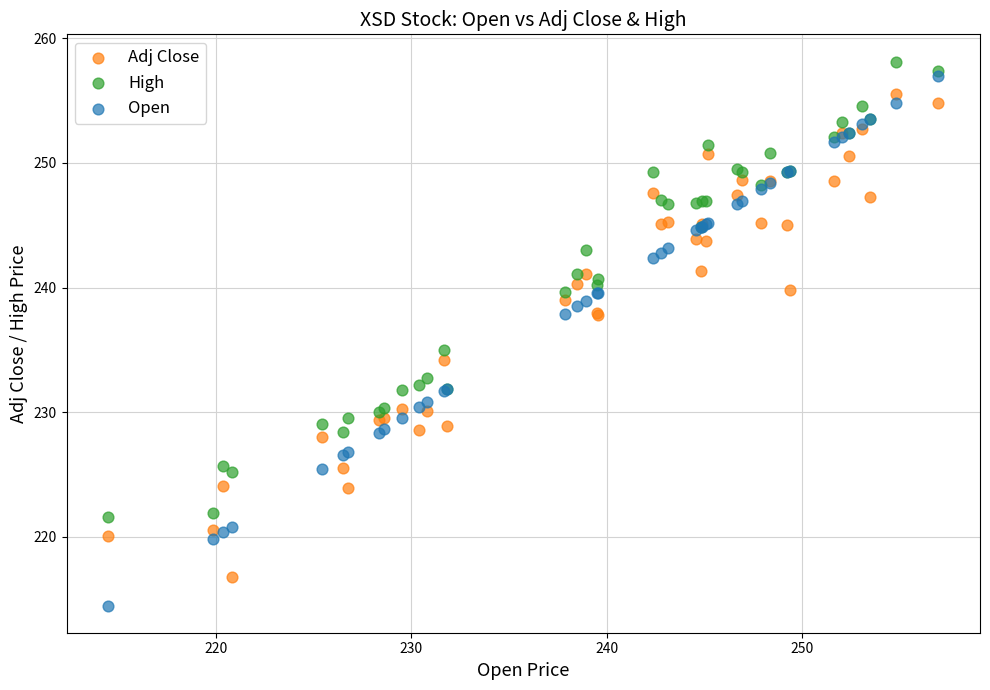

Which series has the widest spread of Y values?

Open